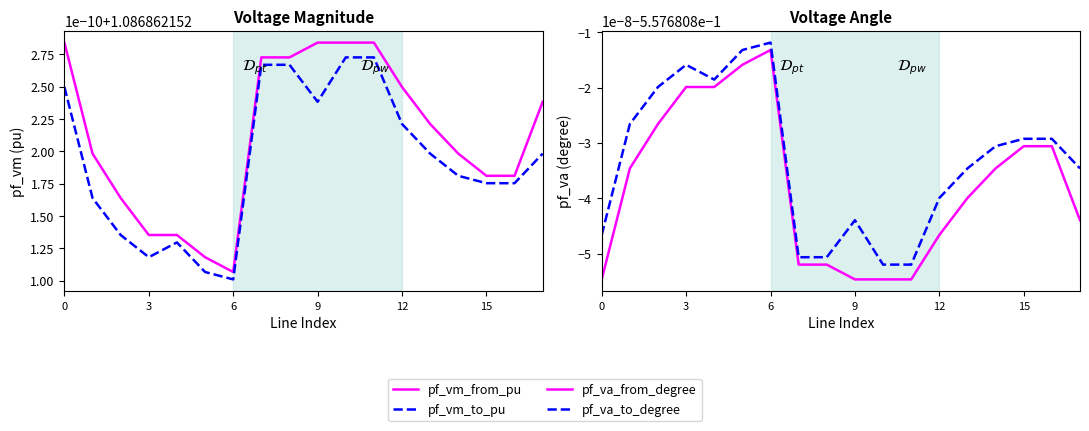

Rank the series at 15 from lowest to highest value.

pf_va_from_degree, pf_va_to_degree, pf_vm_to_pu, pf_vm_from_pu